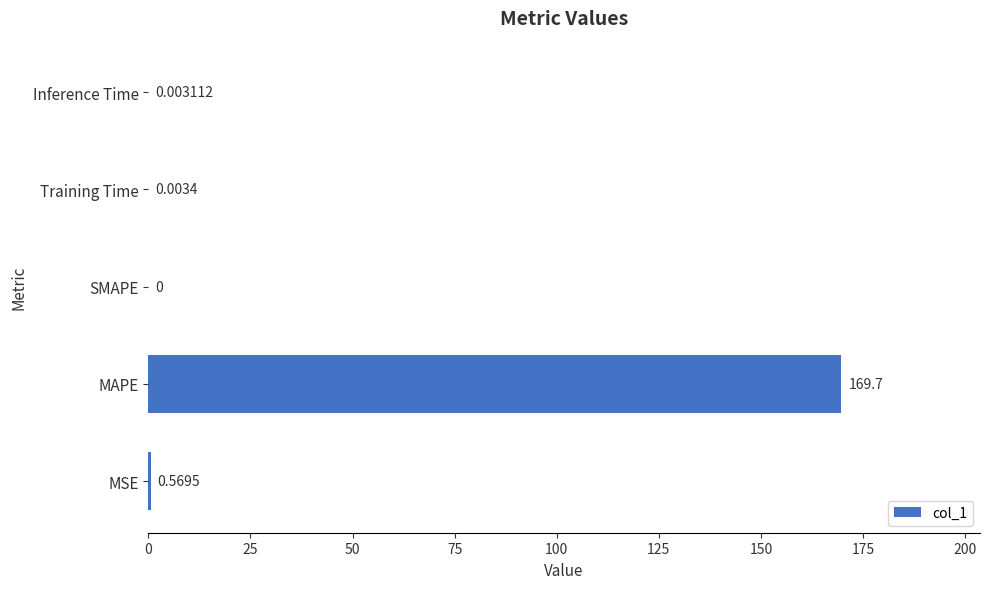

How many series are shown in this chart?

1